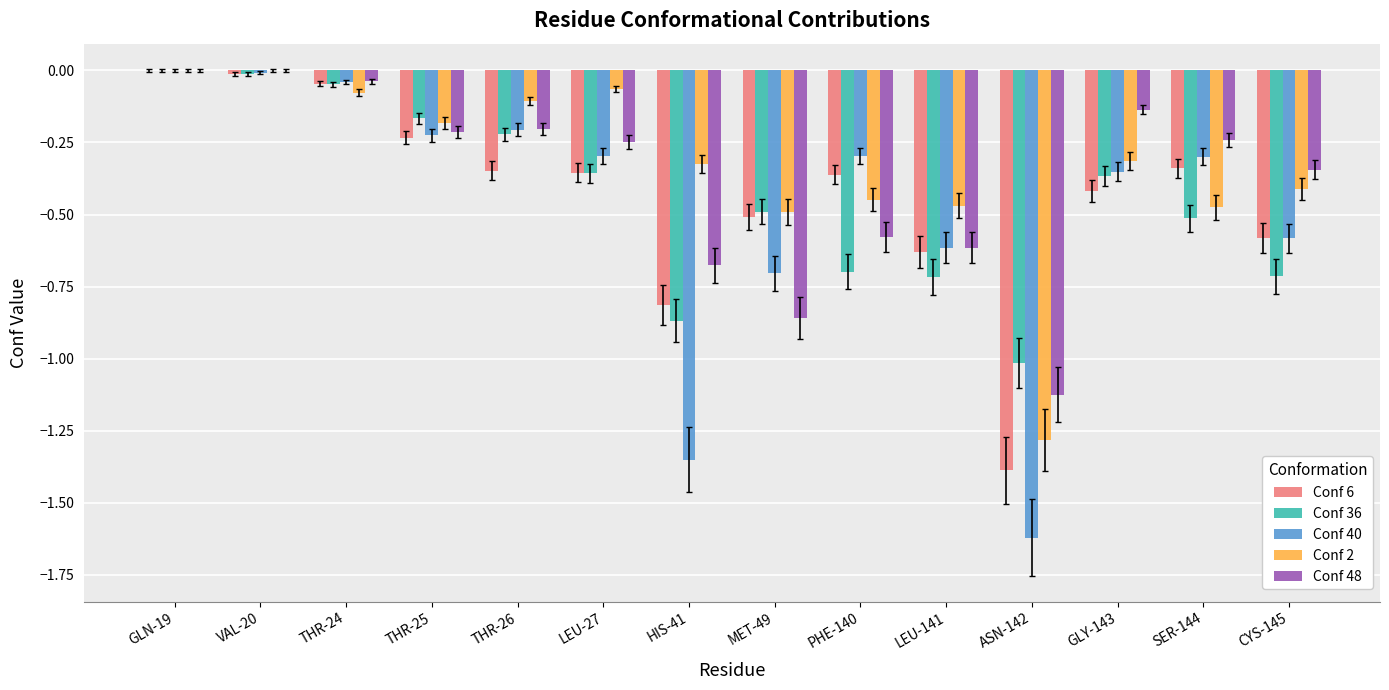

What is the total value across all series at MET-49?

-3.1